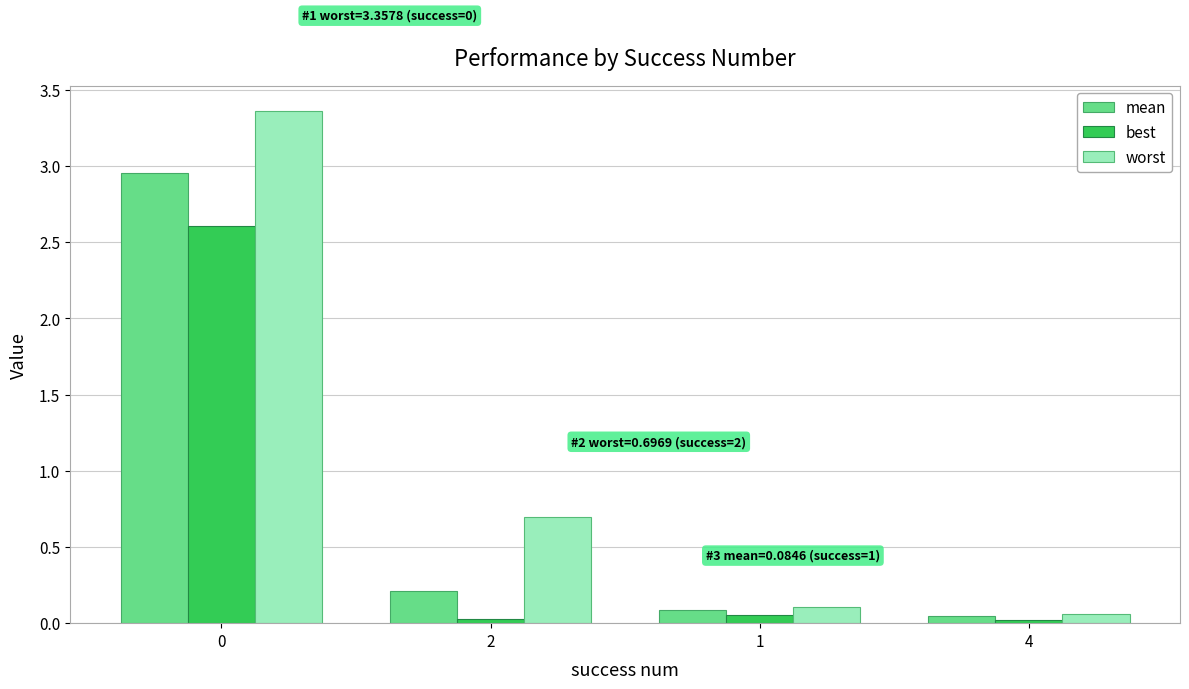

What is the sum of all worst values?

4.2